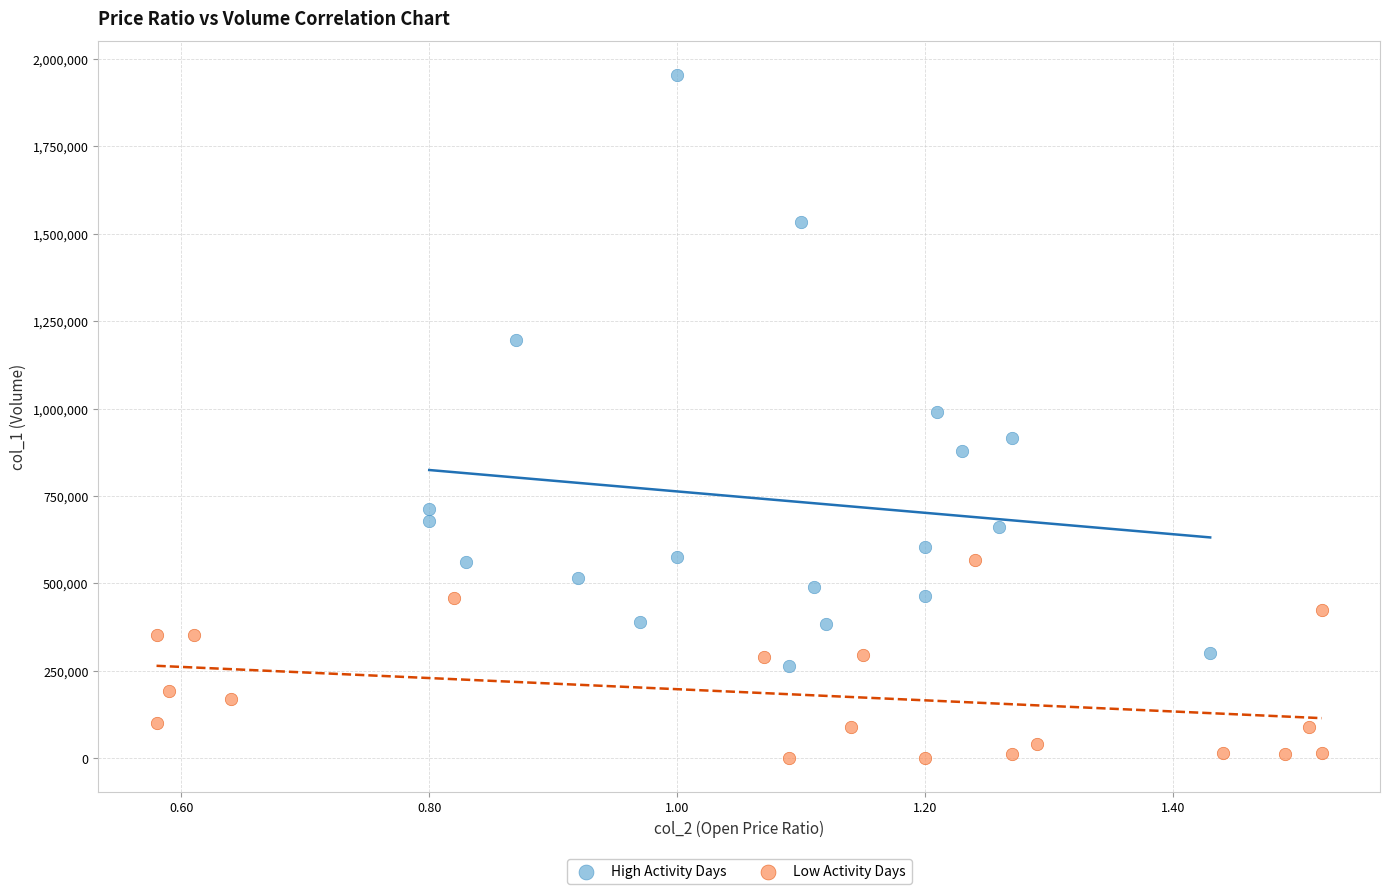

Which series contains the highest Y value?

High Activity Days